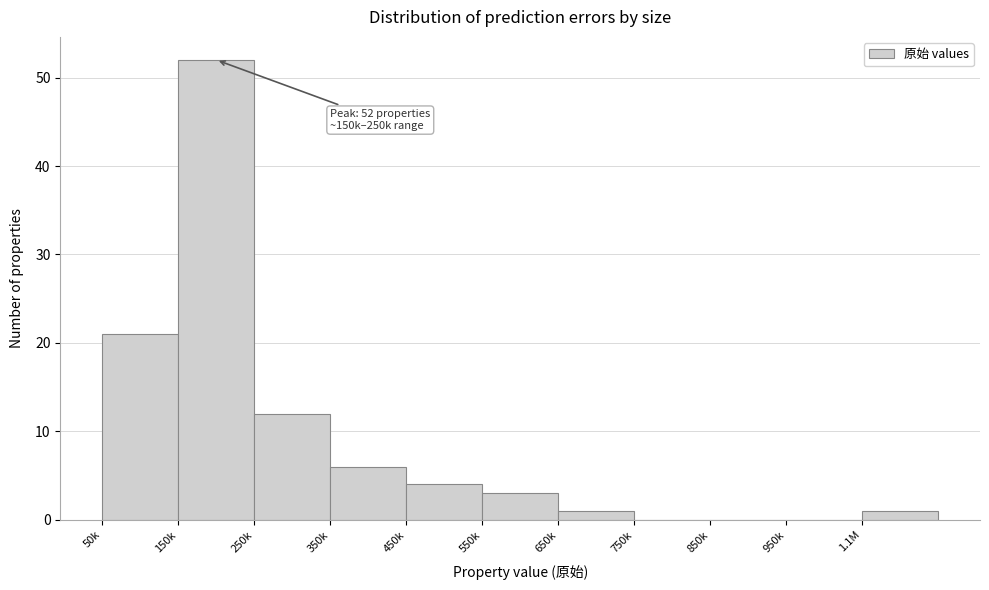

Reading left to right, transcribe all the data shown in this chart.

50k=21	150k=52	250k=12	350k=6	450k=4	550k=3	650k=1	750k=0	850k=0	950k=0	1.1M=1